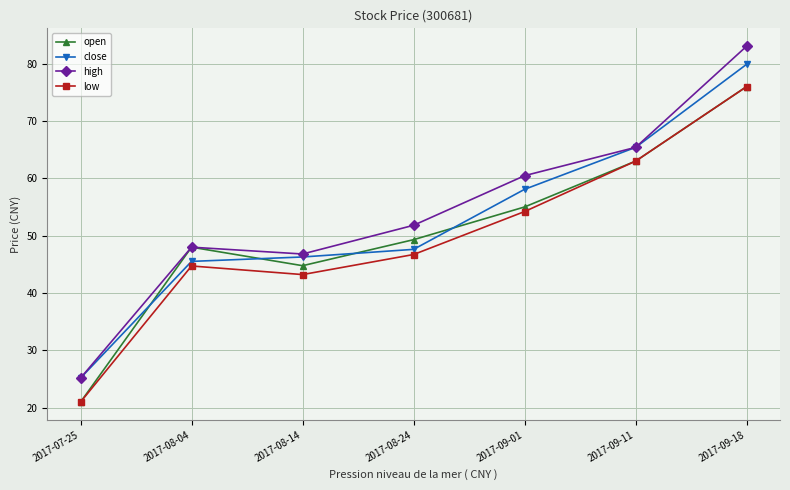

Read the low value at 2017-08-04.

44.7